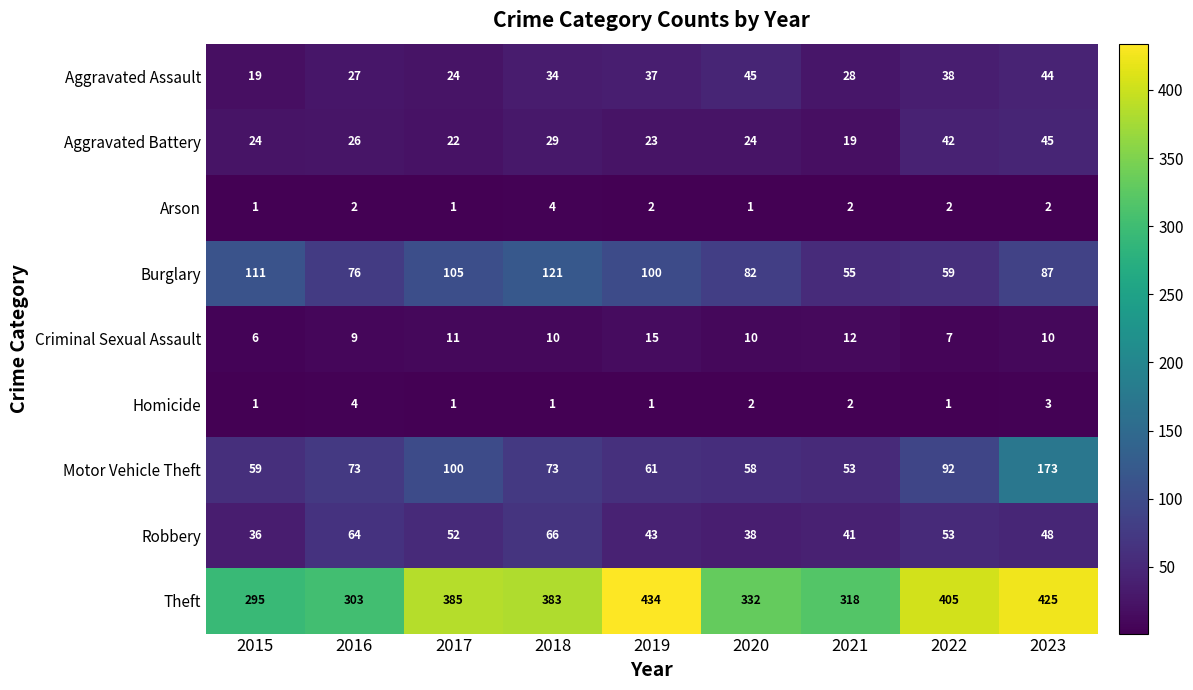

What is the total value across all series at 2023?

837